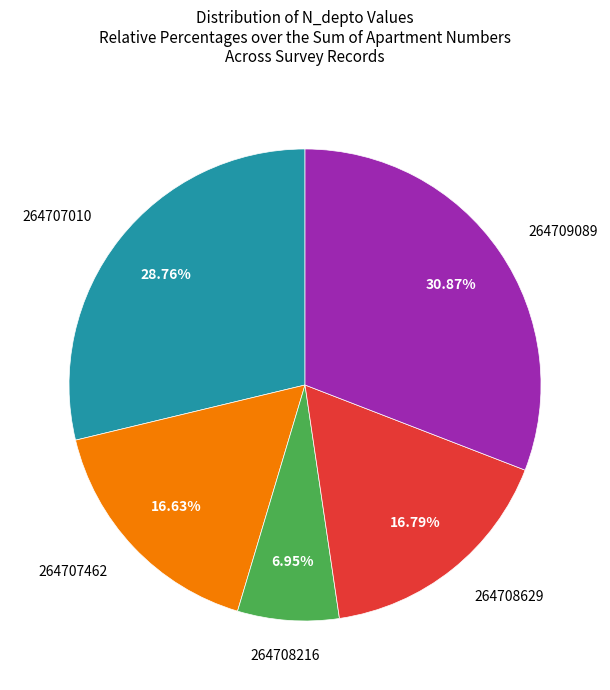

True or false: 264708216 accounts for 1% of the total.

False